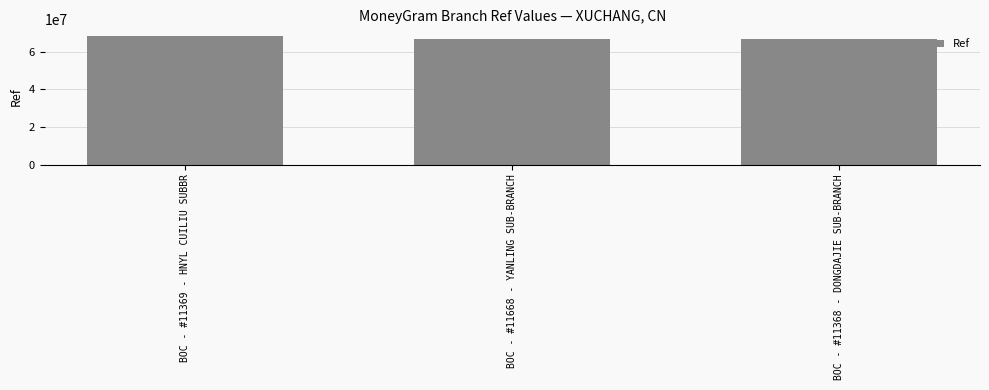

Where does the data first go above 66733900?

BOC - #11369 - HNYL CUILIU SUBBR